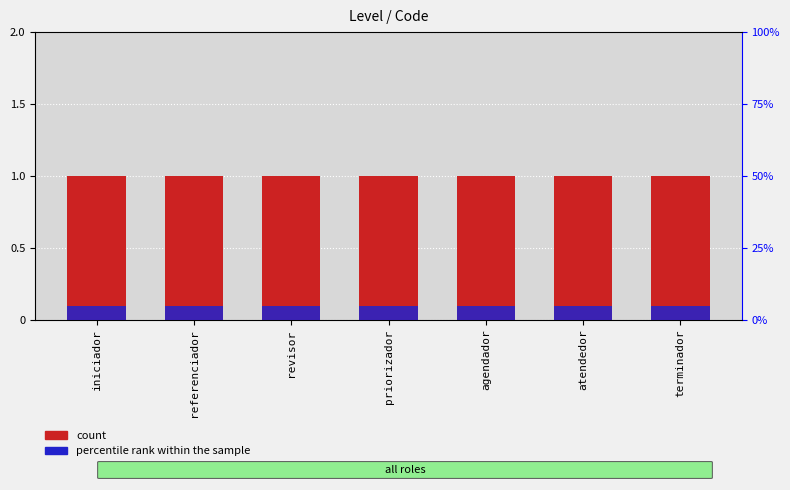

How many groups of bars are there?

7